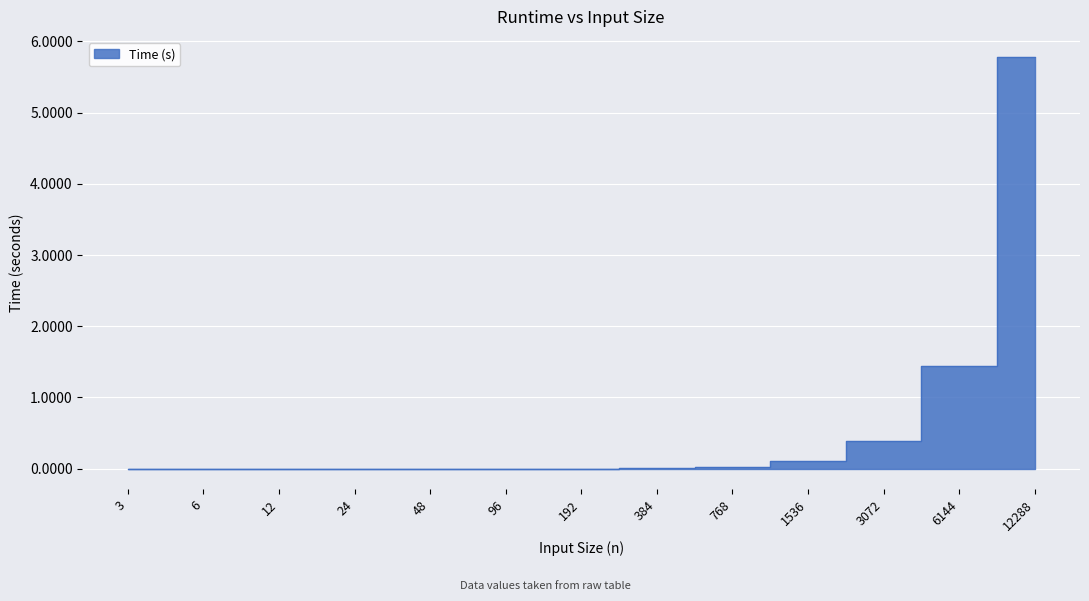

Where is the data nearest to the value 2?

6144